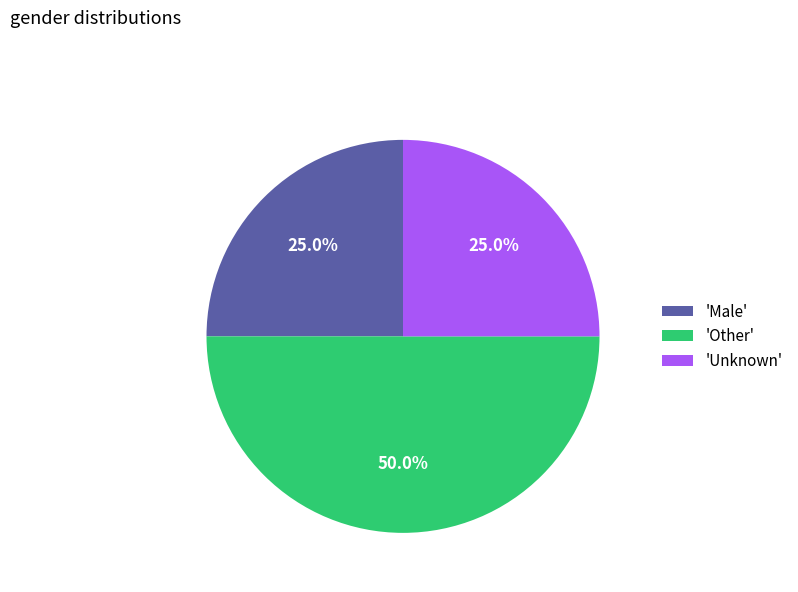

Approximately how many times larger is the value at 'Other' compared to 'Unknown'?

2.0